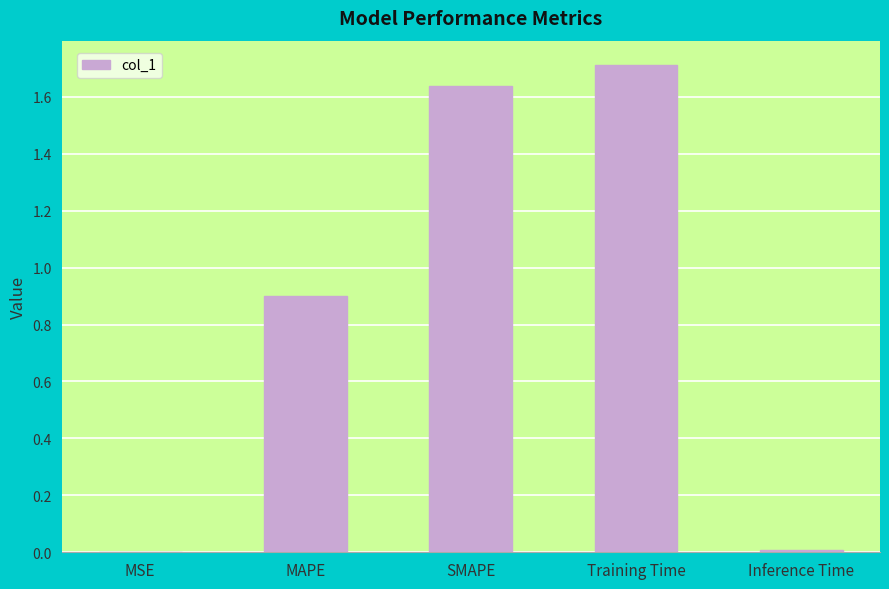

Which label corresponds to the largest value in the chart?

Training Time